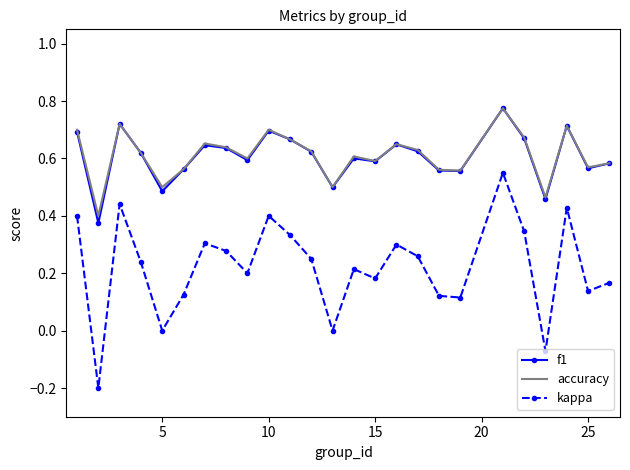

True or false: f1 and kappa cross at least once.

False